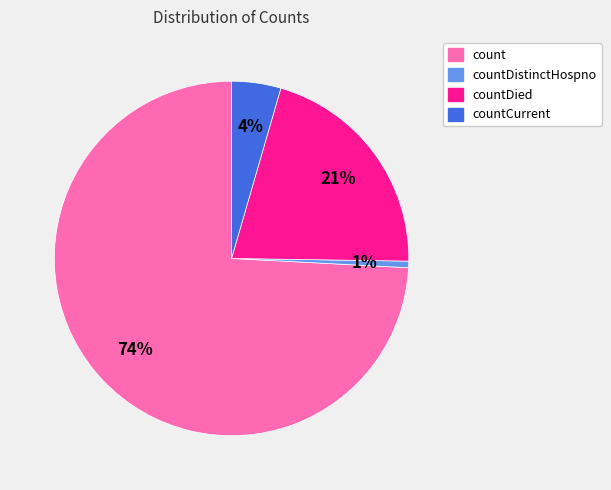

Count the number of slices in the pie.

4